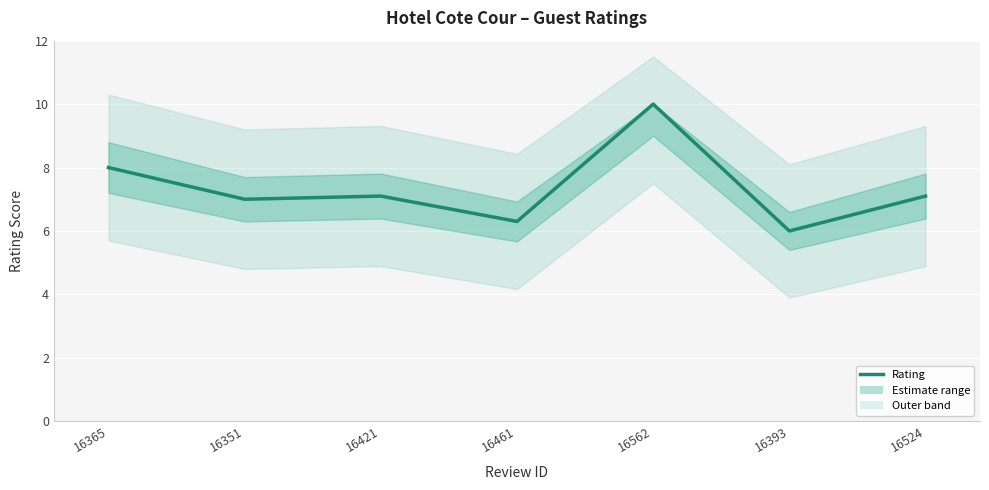

List the labels in order of value, largest first.

16562, 16365, 16421, 16524, 16351, 16461, 16393